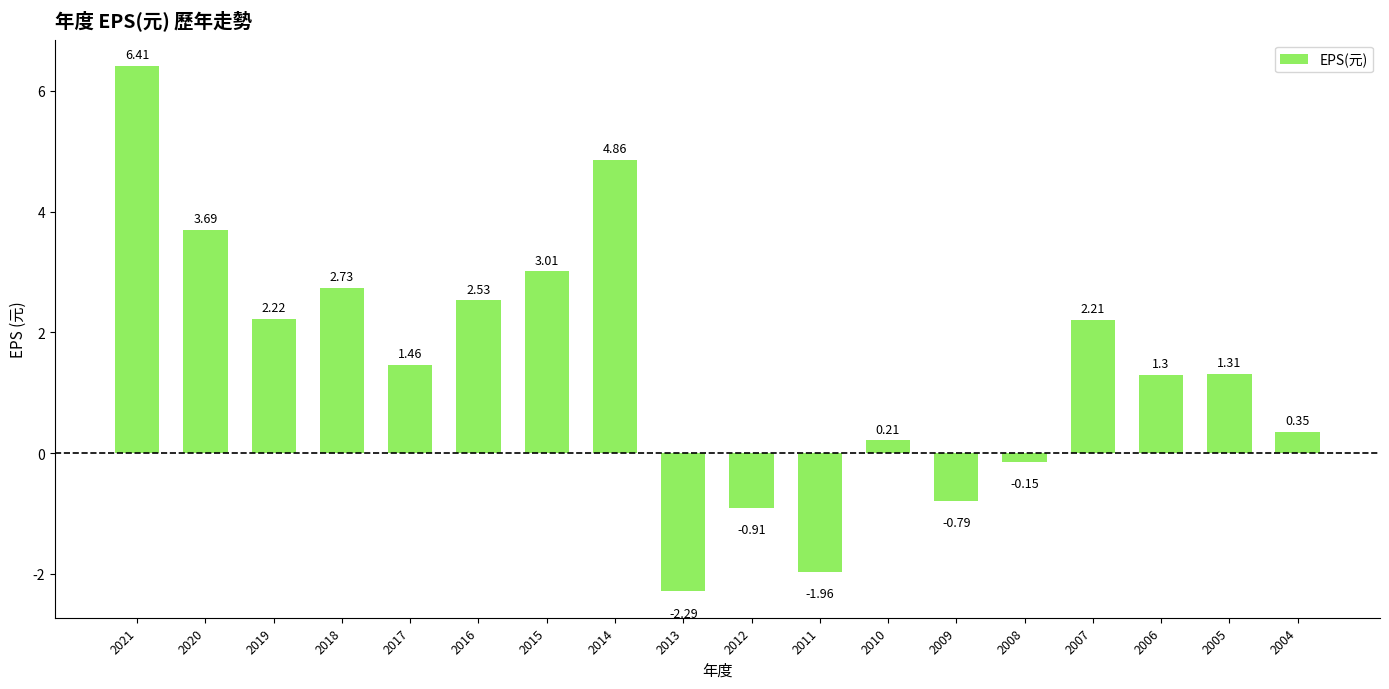

Rank the categories by value from lowest to highest.

2013, 2011, 2012, 2009, 2008, 2010, 2004, 2006, 2005, 2017, 2007, 2019, 2016, 2018, 2015, 2020, 2014, 2021